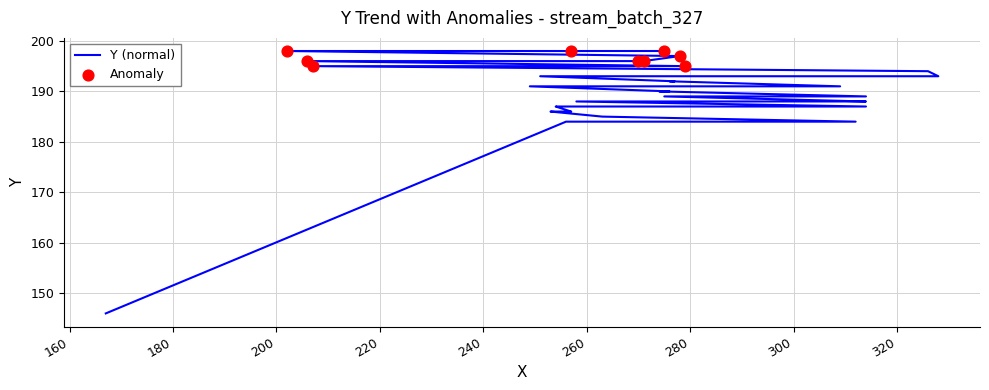

What is the change in value from 253 to 254?

+1